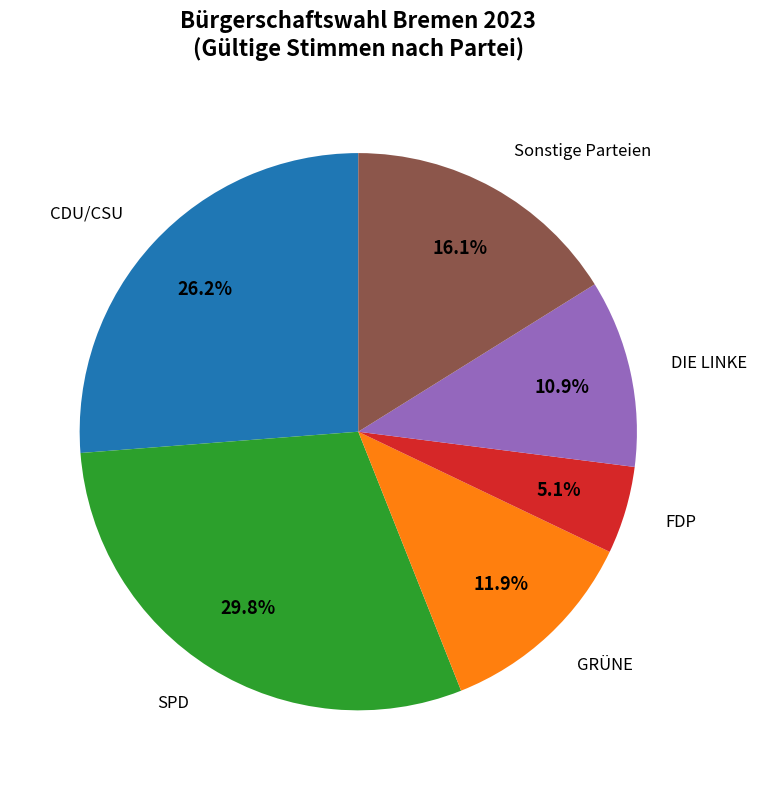

Does any single category account for the majority?

No